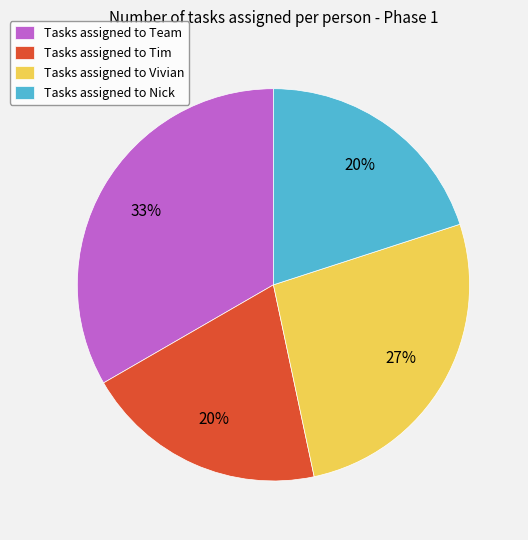

What is the largest slice in the pie chart?

Tasks assigned to Team